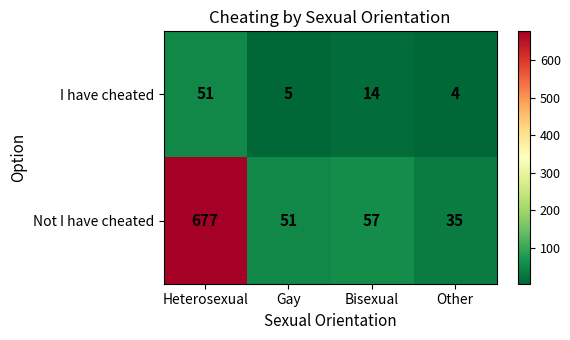

How many data points does each series have?

4